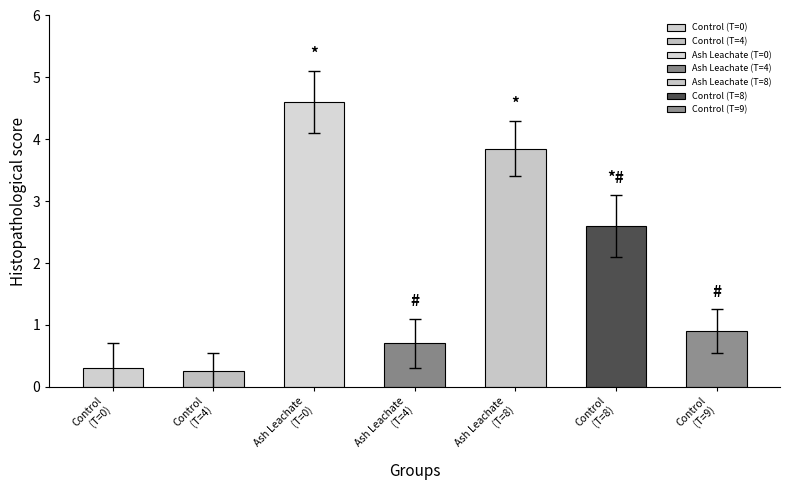

Reading left to right, list all the values displayed in this chart.

Mean Score: Control
(Timepoint 0)=0.3	Control
(Timepoint 4)=0.2	Ash Leachate
(Timepoint 0)=4.6	Ash Leachate
(Timepoint 4)=0.7	Ash Leachate
(Timepoint 8)=3.9	Control
(Timepoint 8)=2.6	Control
(Timepoint 9)=0.9
Error: Control
(Timepoint 0)=0.4	Control
(Timepoint 4)=0.3	Ash Leachate
(Timepoint 0)=0.5	Ash Leachate
(Timepoint 4)=0.4	Ash Leachate
(Timepoint 8)=0.5	Control
(Timepoint 8)=0.5	Control
(Timepoint 9)=0.3